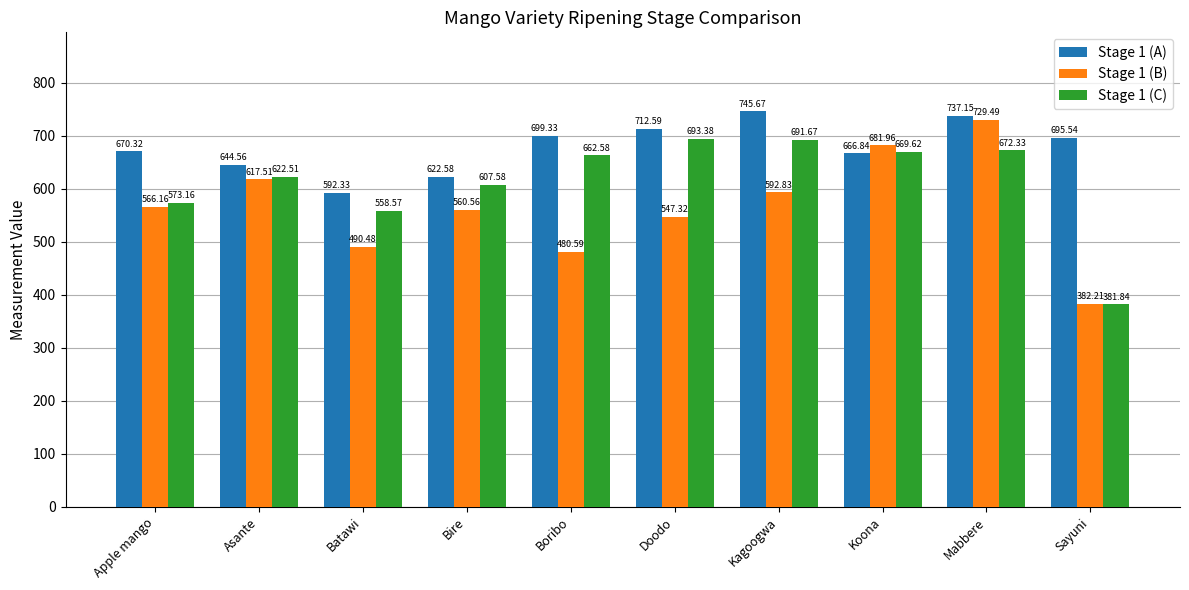

What position from the right is Mabbere?

2